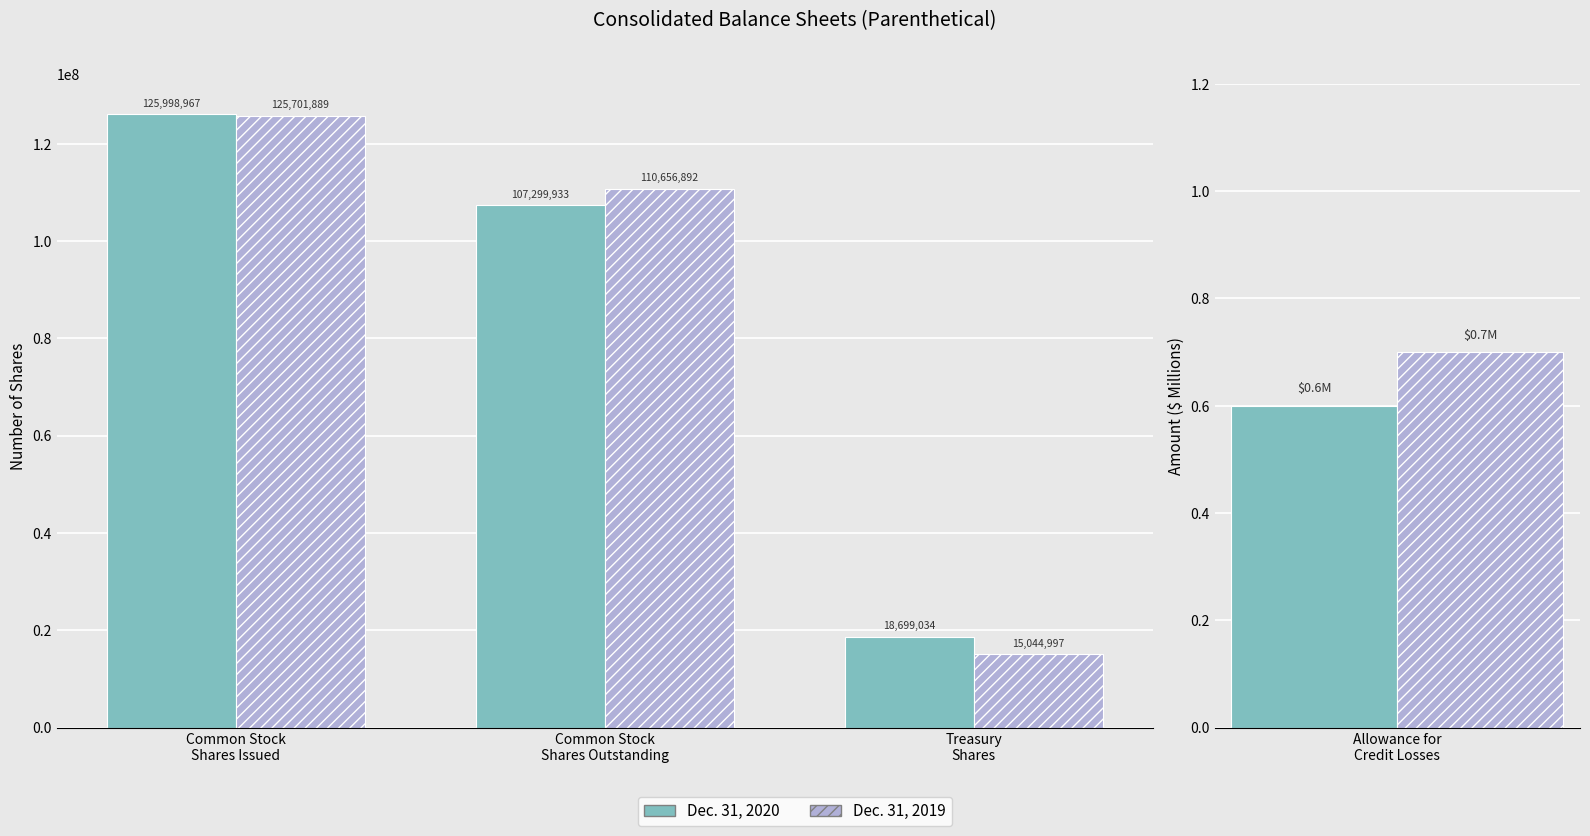

Which series has the largest range (max minus min)?

Dec. 31, 2019